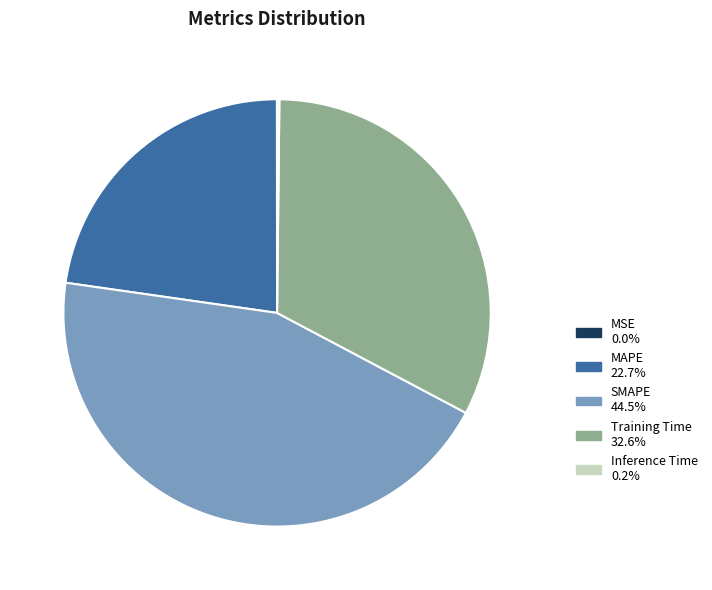

Is there any slice that represents more than half of the pie?

No